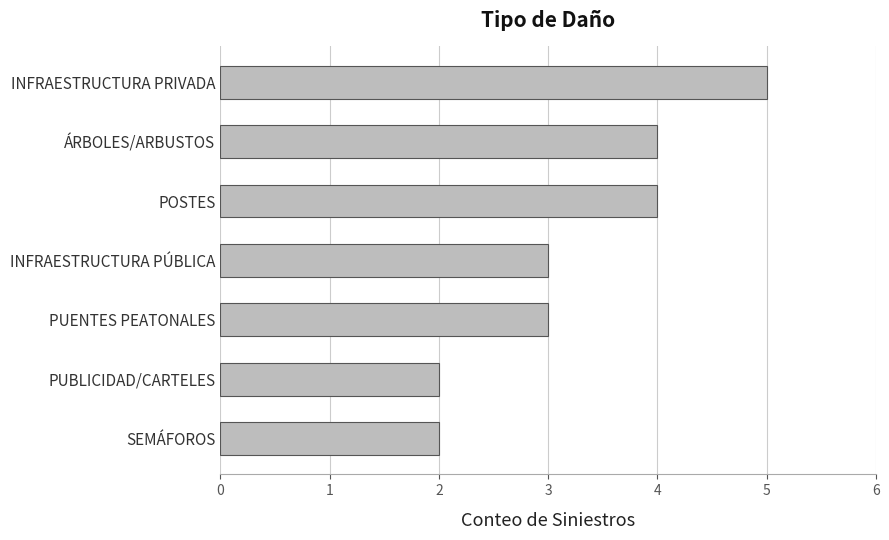

Reading bottom to top, extract all data points from this chart.

SEMÁFOROS=2	PUBLICIDAD/CARTELES=2	PUENTES PEATONALES=3	INFRAESTRUCTURA PÚBLICA=3	POSTES=4	ÁRBOLES/ARBUSTOS=4	INFRAESTRUCTURA PRIVADA=5